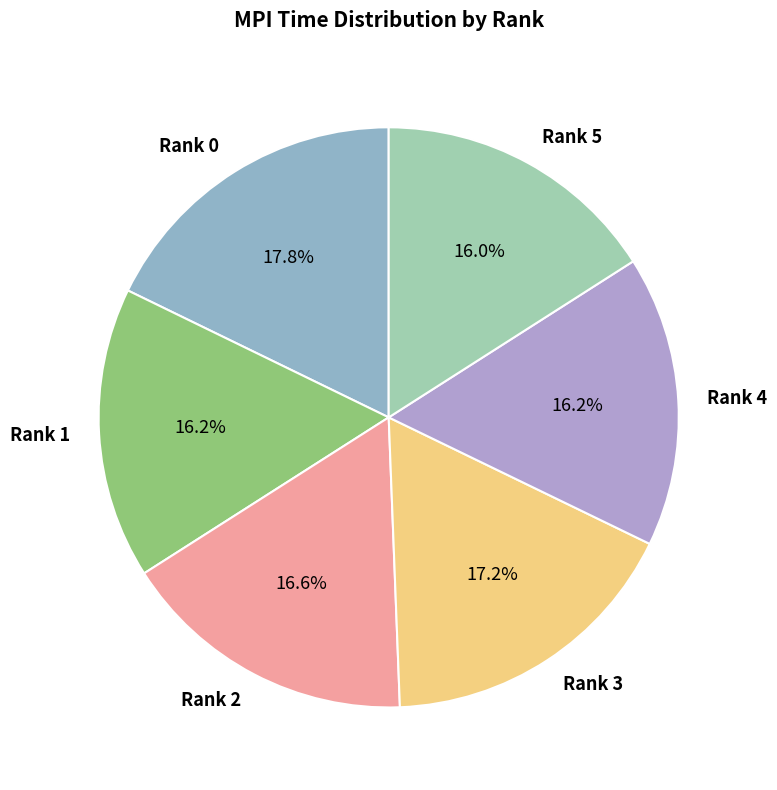

To the nearest percent, what percentage of the pie is Rank 5?

16%